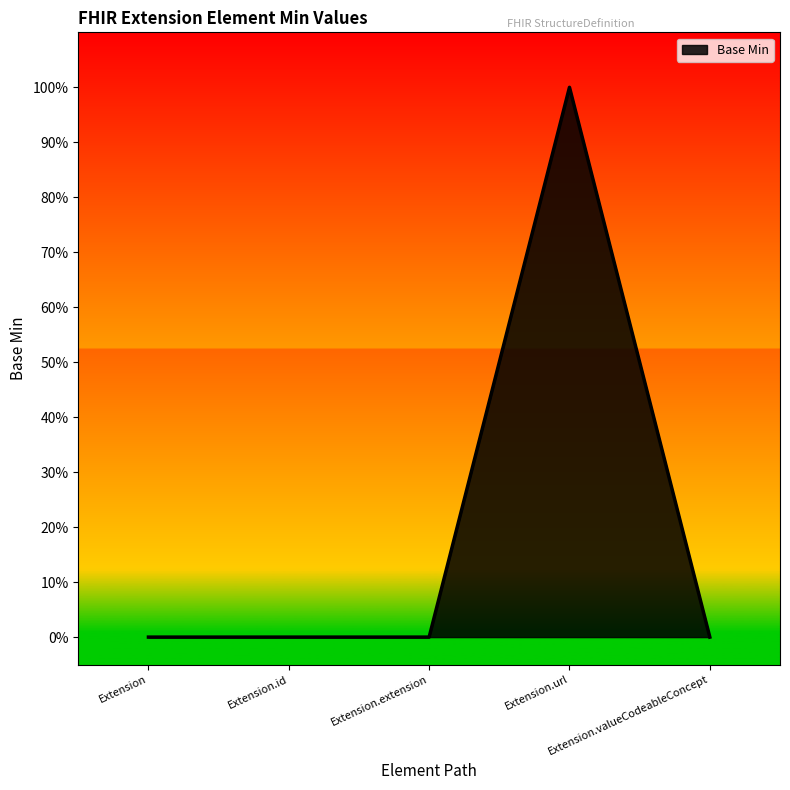

What is the change in value from Extension.extension to Extension.url?

+1